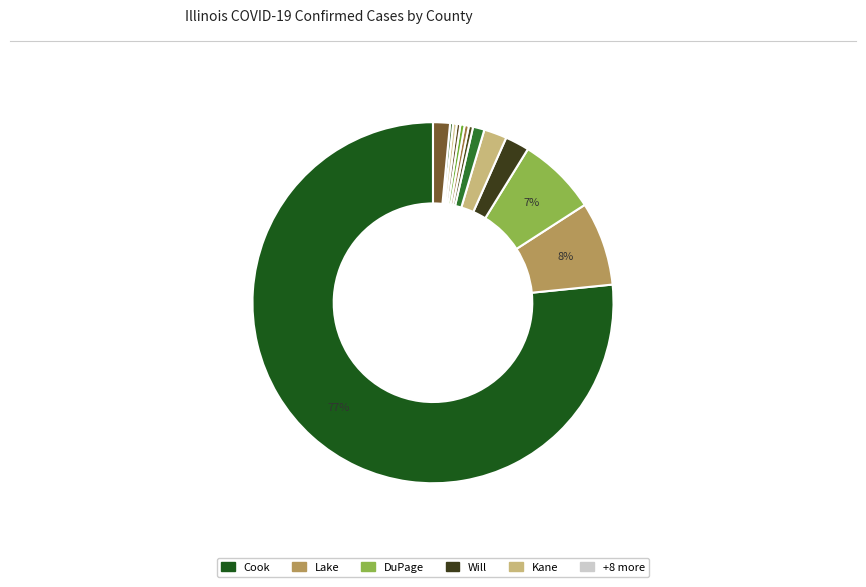

Does any single category account for the majority?

Yes